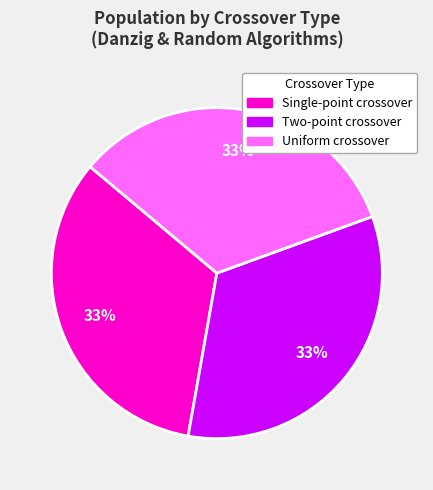

To the nearest percent, what is the average slice percentage?

33%